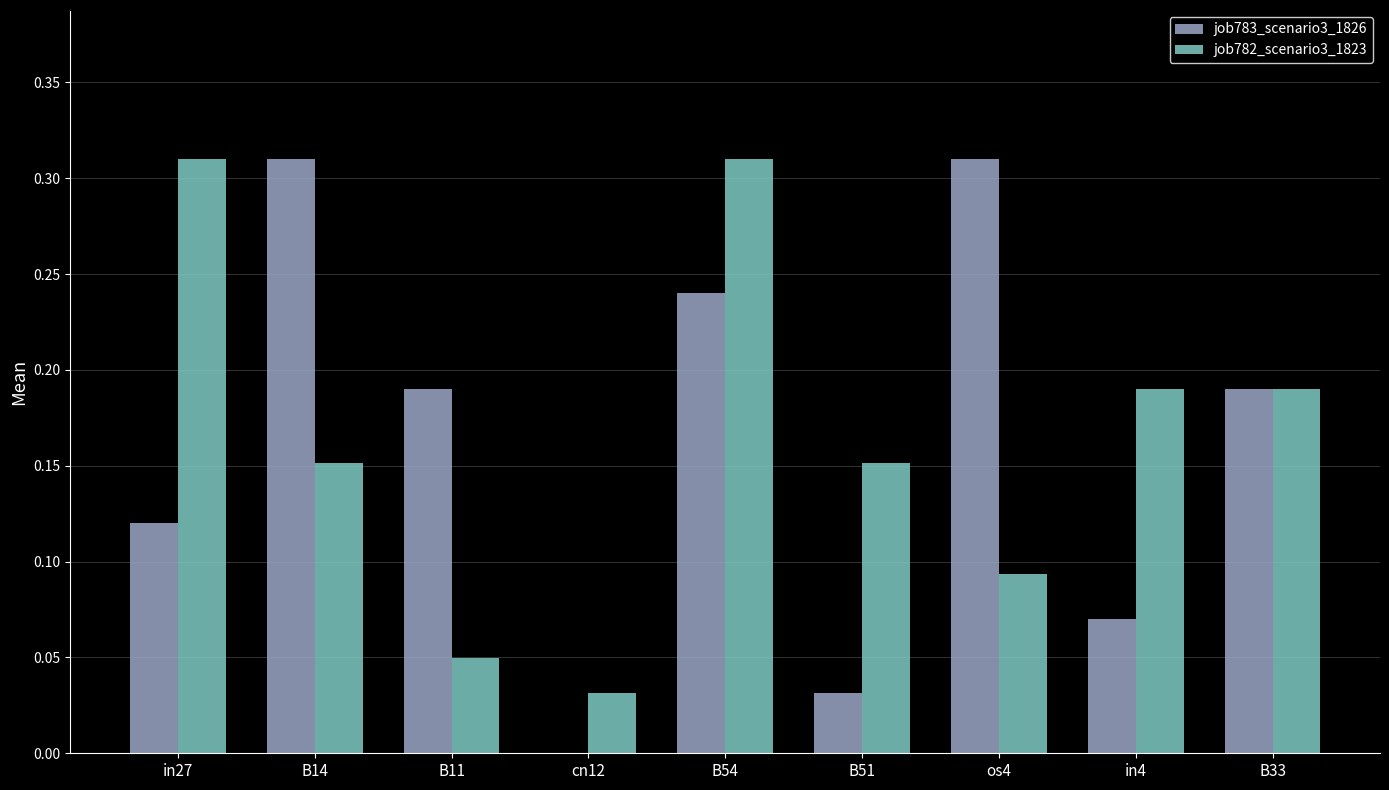

Where is job782_scenario3_1823 nearest to the value 0?

cn12